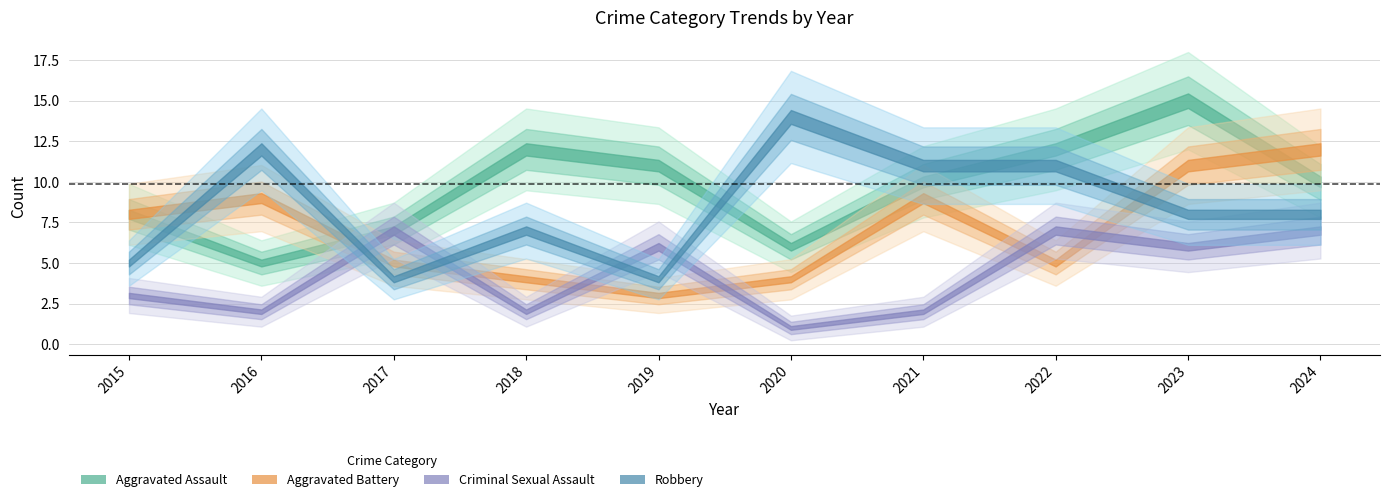

Which has a higher value, 2019 or 2022?

2022